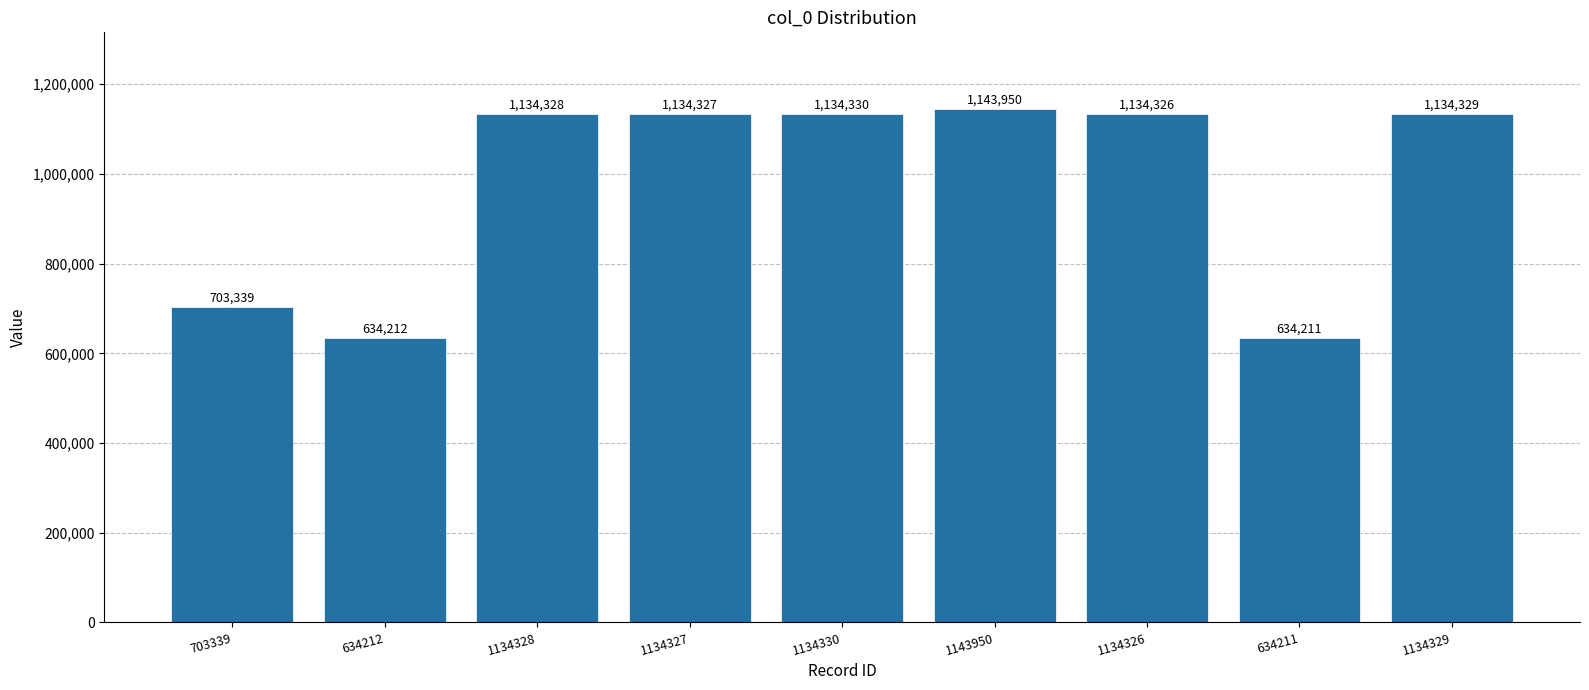

Is it true that the value at 1134330 is 713502?

False